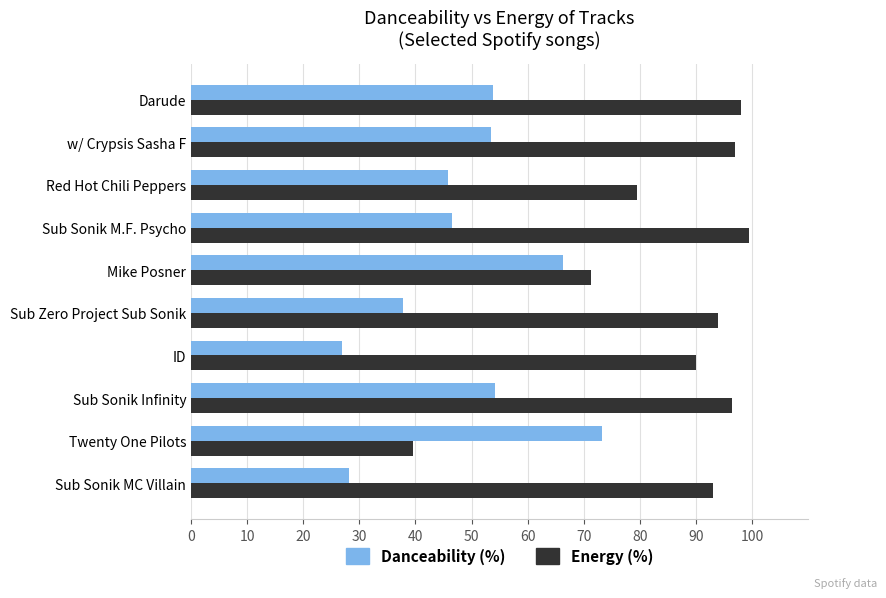

What is the average value of the Danceability (%) series?

48.6